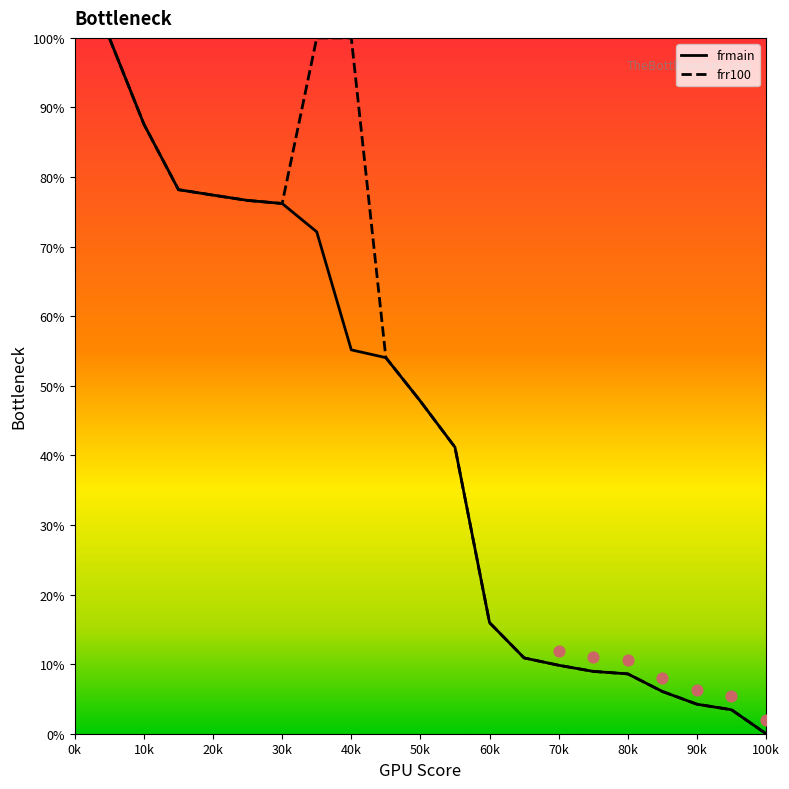

What are all the series names shown in the legend?

frmain, frr100